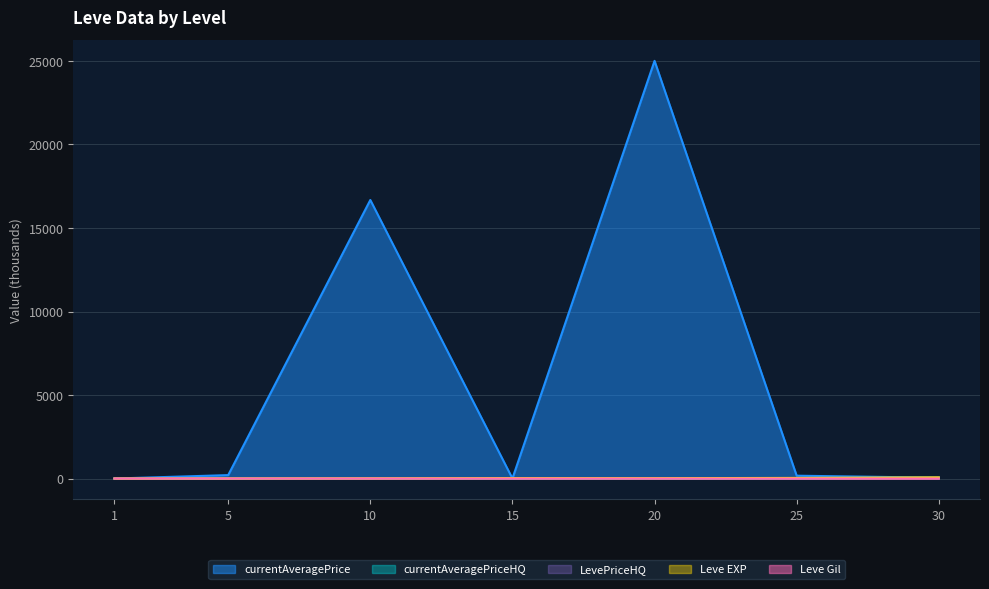

List the series in order of their peak value, lowest first.

Leve Gil, currentAveragePriceHQ, LevePriceHQ, Leve EXP, currentAveragePrice